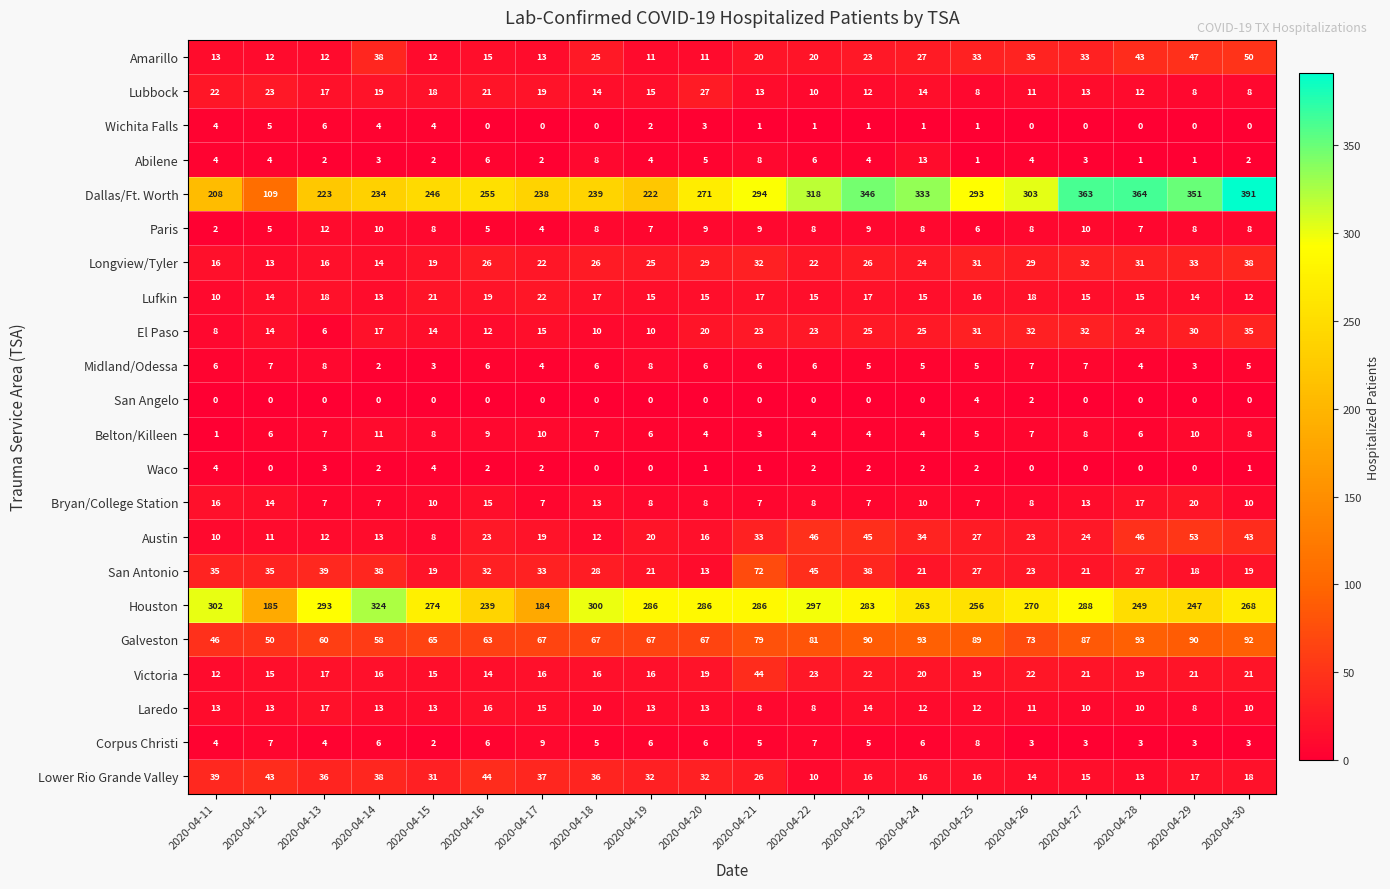

Is it true that San Antonio equals 44 at 2020-04-16?

False